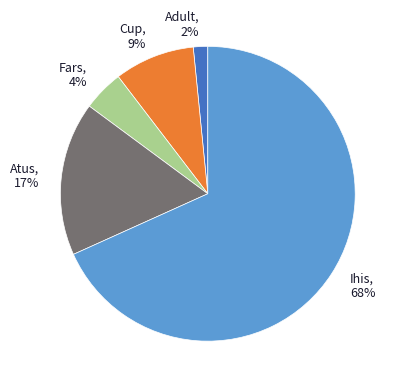

Between Ihis and Cup, which is larger?

Ihis